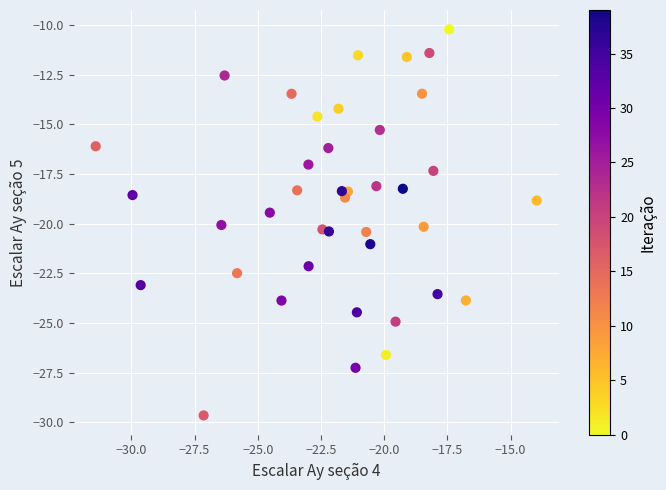

What is the range of X values (max minus min)?

17.4